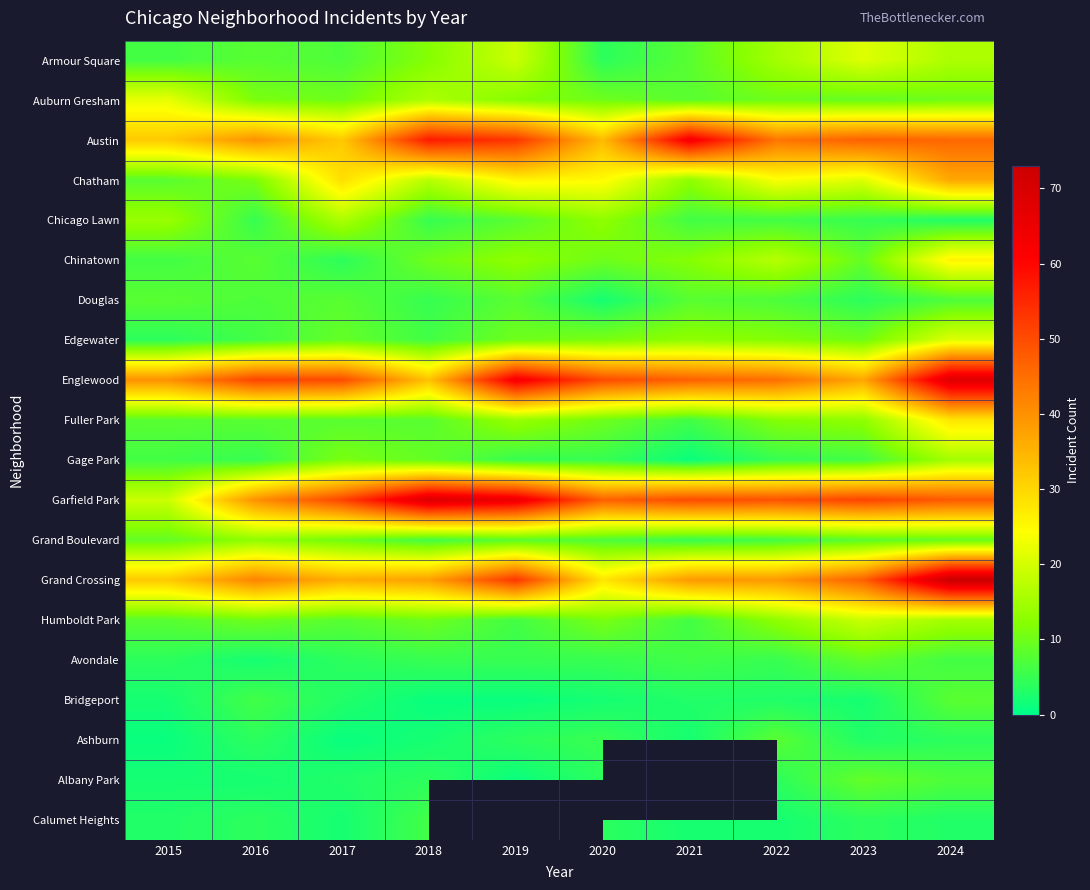

At which label does Bridgeport reach its peak?

2024